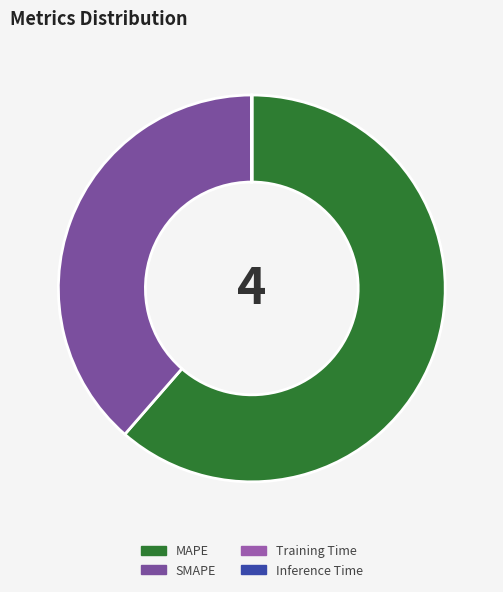

What is the change in value from MAPE to SMAPE?

-43.9